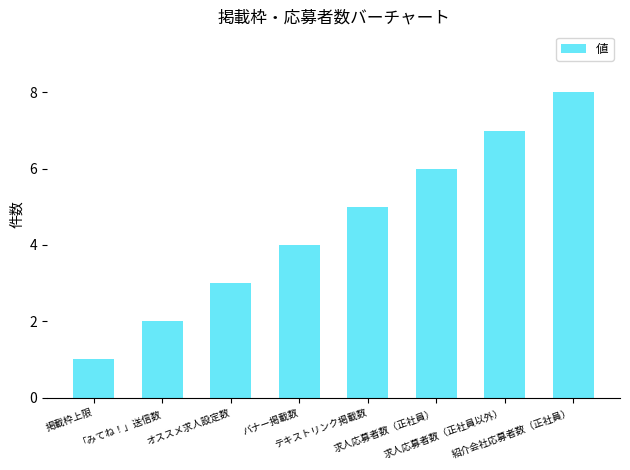

Reading left to right, what are all the values shown in this chart?

1	2	3	4	5	6	7	8